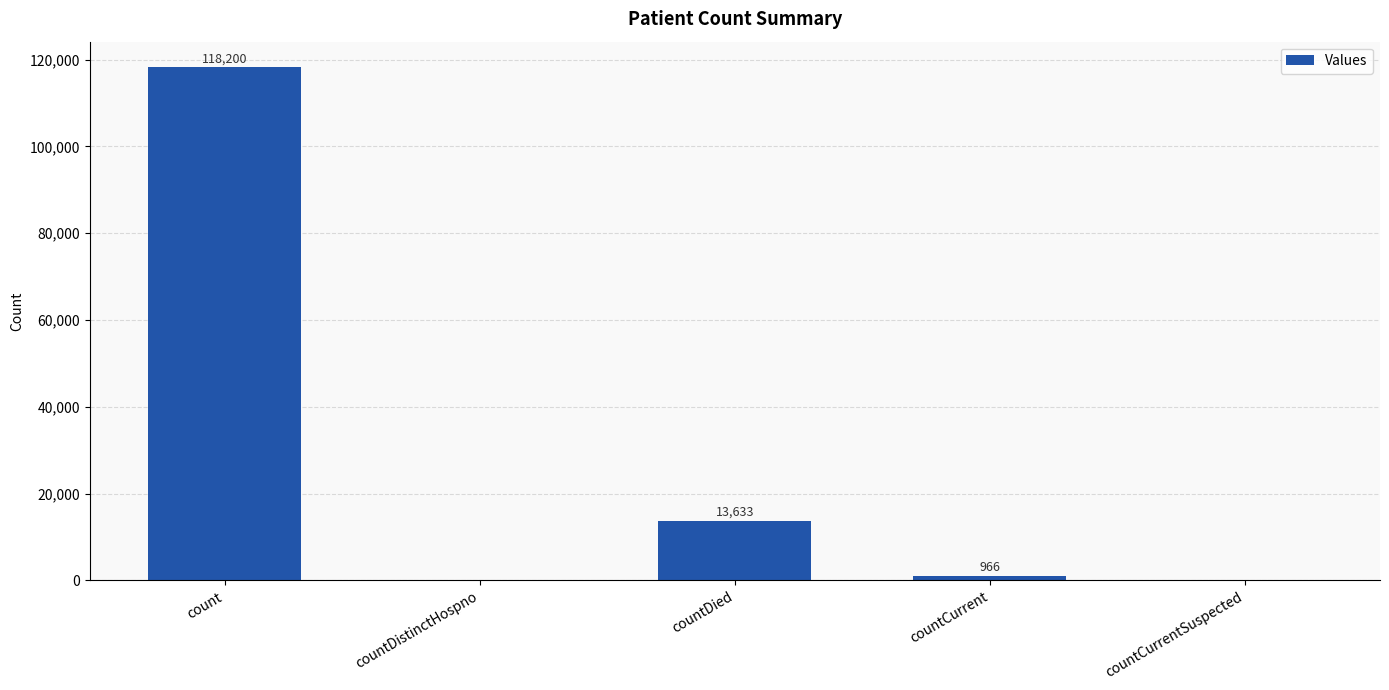

How many positive values are there?

3